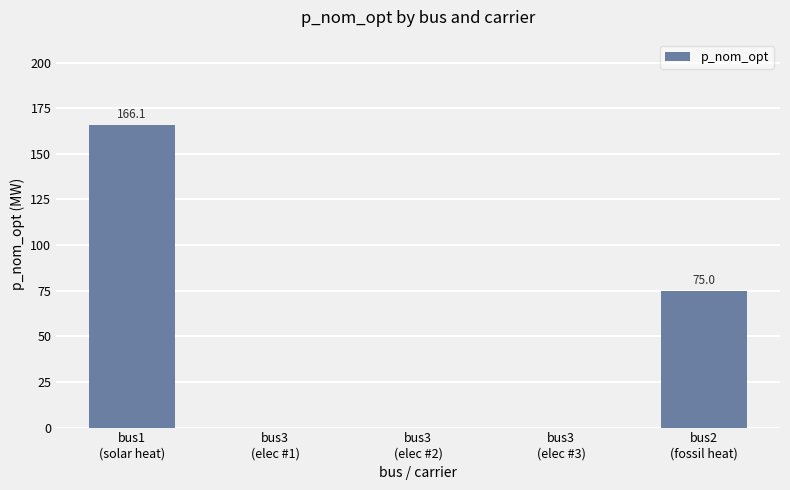

What is the sum of all values?

241.1